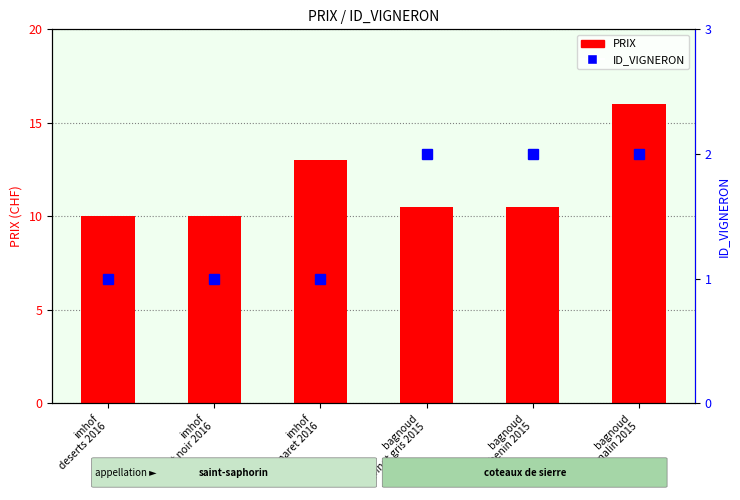

What is the sum of the PRIX values at bagnoud
chenin 2015 and imhof
gamaret 2016?

23.5